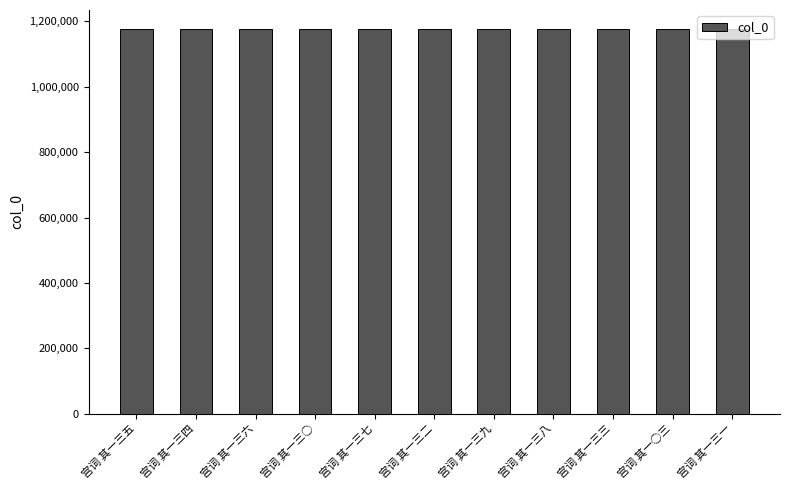

Approximately how many times larger is the value at 宫词 其一三七 compared to 宫词 其一三三?

1.0